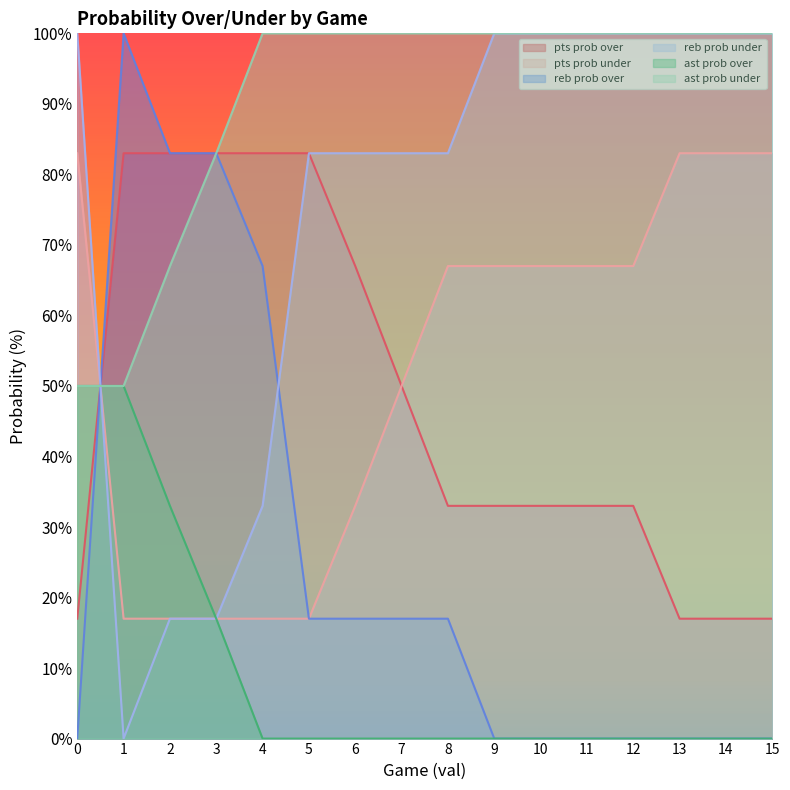

Is it true that ast prob under equals 153 at 5?

False